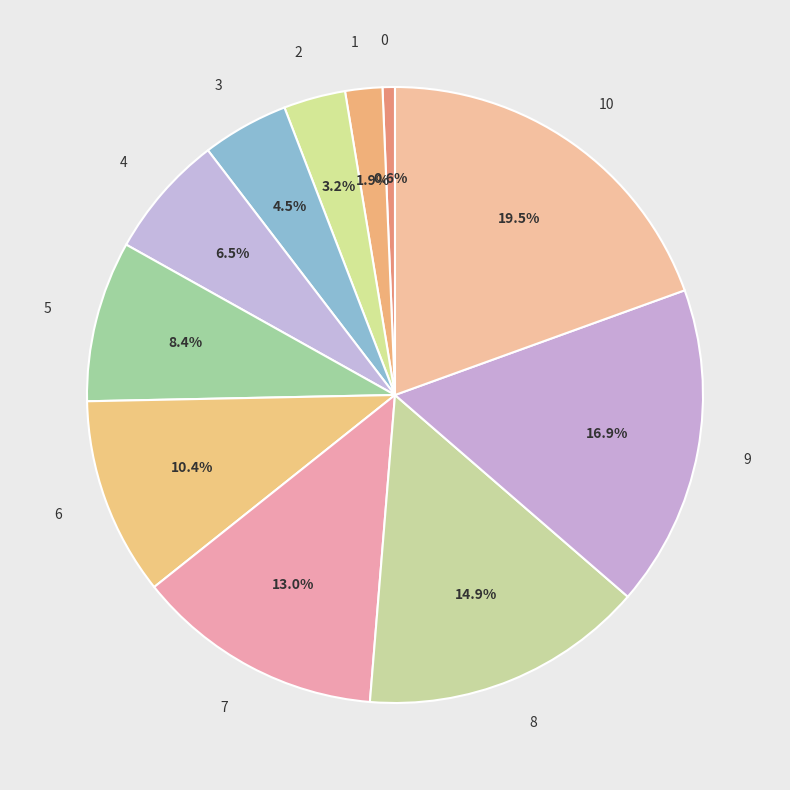

How much of the chart is everything except 10?

80.5%